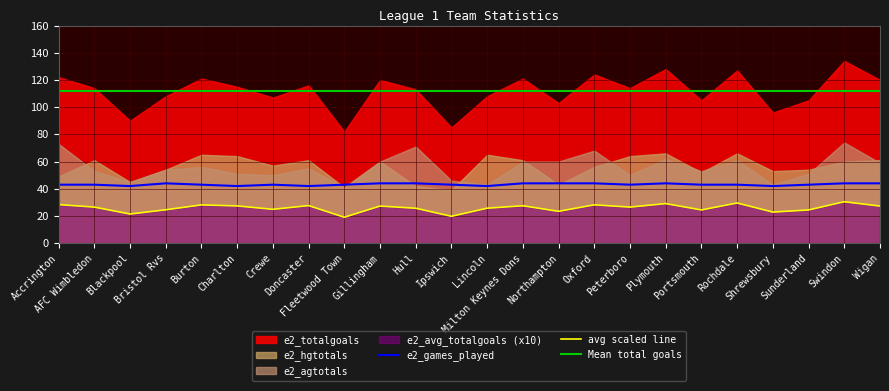

True or false: e2_agtotals has a value of 82.0 at Charlton.

False